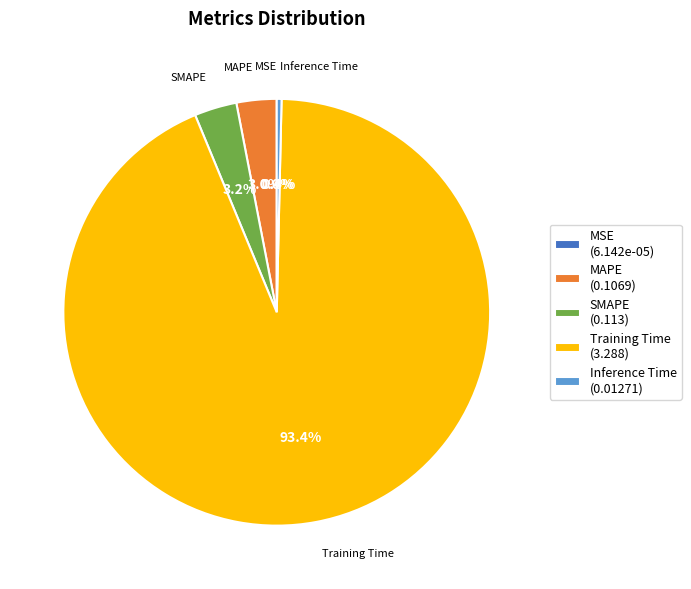

Is Training Time (3.288) the majority of the pie?

Yes